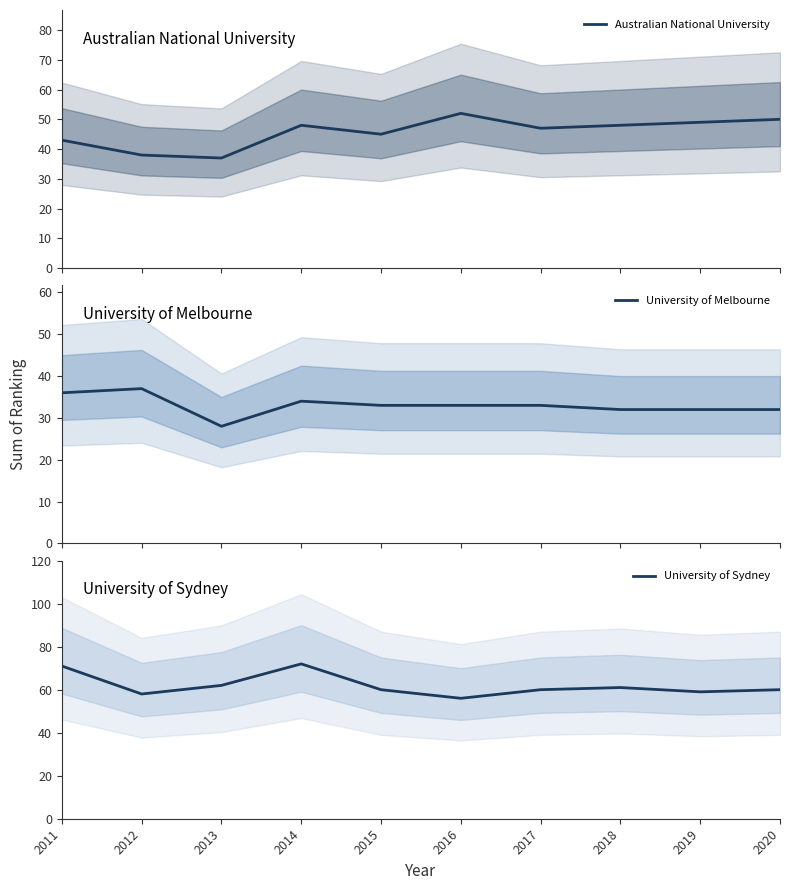

Reading right to left, list all the values displayed in this chart.

Australian National University: 2020=50	2019=49	2018=48	2017=47	2016=52	2015=45	2014=48	2013=37	2012=38	2011=43
University of Melbourne: 2020=32	2019=32	2018=32	2017=33	2016=33	2015=33	2014=34	2013=28	2012=37	2011=36
University of Sydney: 2020=60	2019=59	2018=61	2017=60	2016=56	2015=60	2014=72	2013=62	2012=58	2011=71